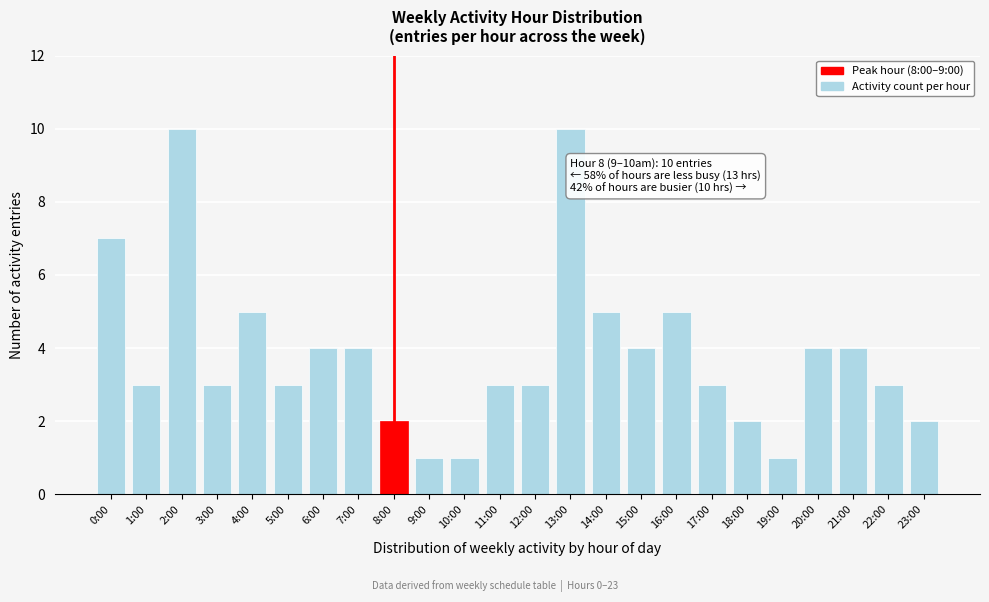

Reading left to right, list all the values displayed in this chart.

7	3	10	3	5	3	4	4	2	1	1	3	3	10	5	4	5	3	2	1	4	4	3	2